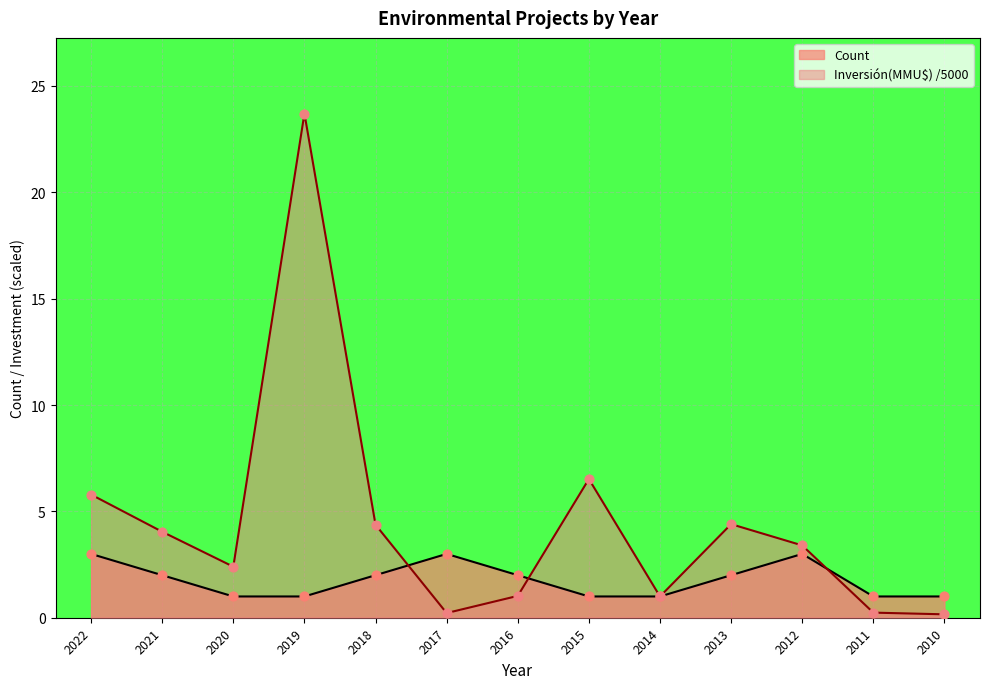

What are all the series names shown in the legend?

Count, Inversión(MMU$) /5000